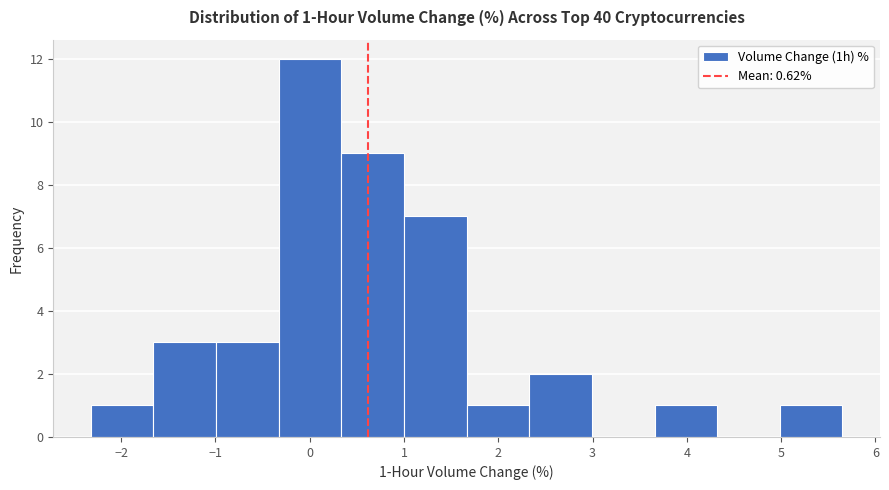

Which range on the x-axis has the tallest bar?

-0.3 to 0.3